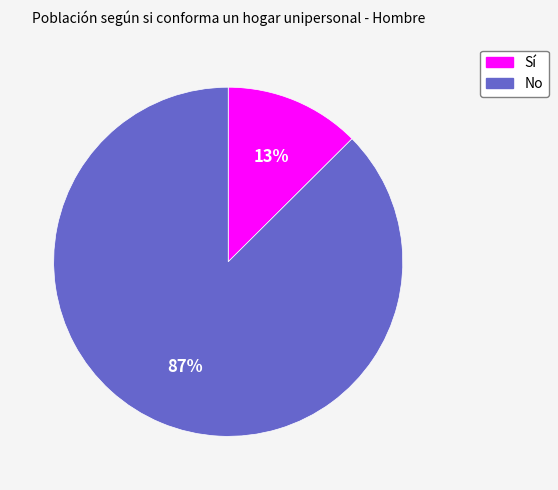

True or false: No accounts for 75% of the total.

False